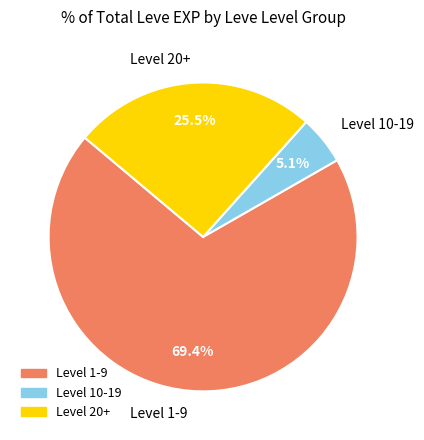

Does any single category account for the majority?

Yes